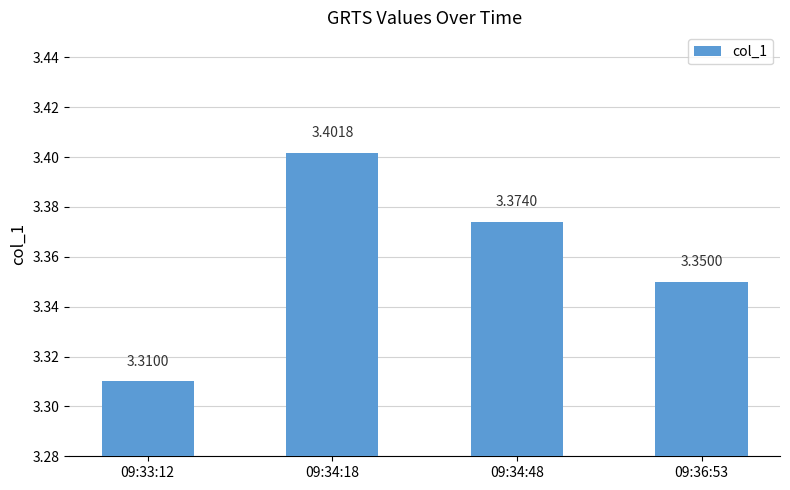

How many values are between 3 and 4?

4